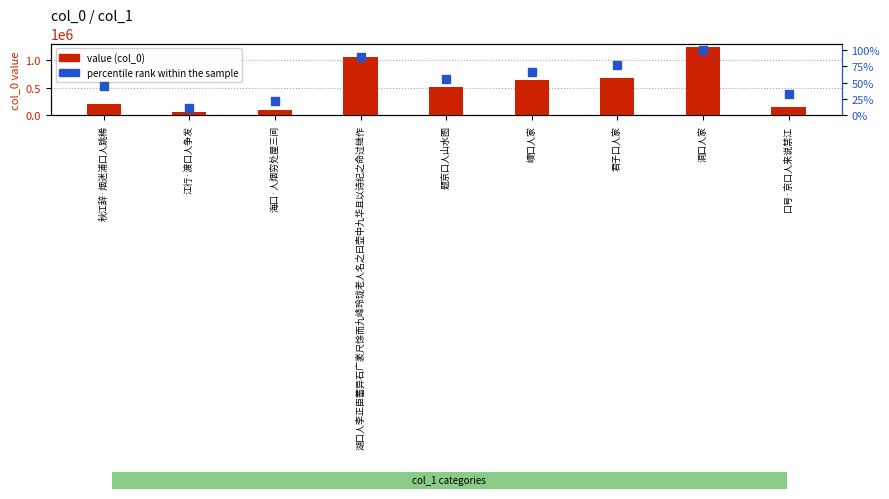

Is the value of value (col_0) at 巎口人家 greater than the value of percentile rank within the sample at 洞口人家?

Yes